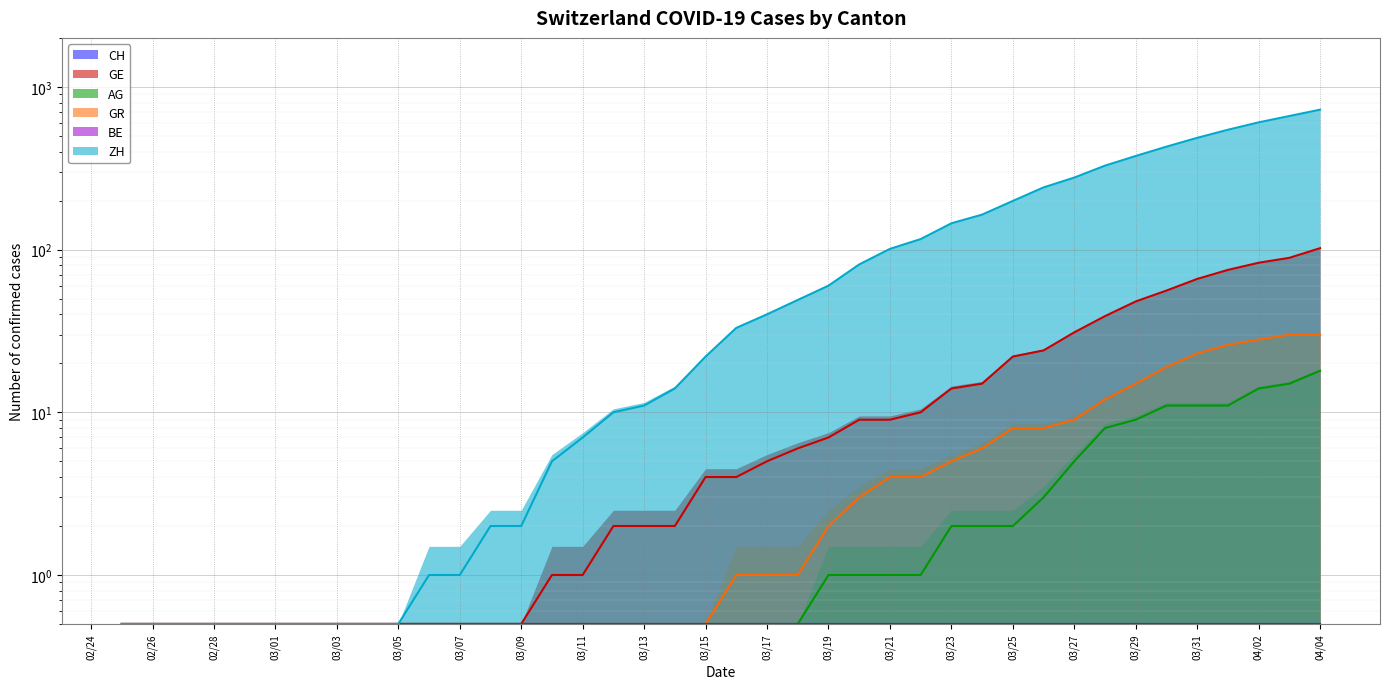

True or false: AG and GR intersect in this chart.

False